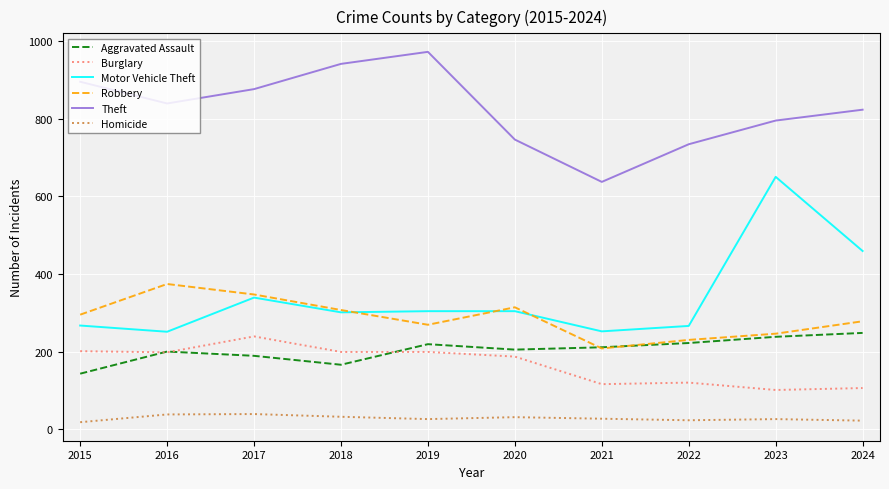

Which category has the highest value in the Robbery series?

2016